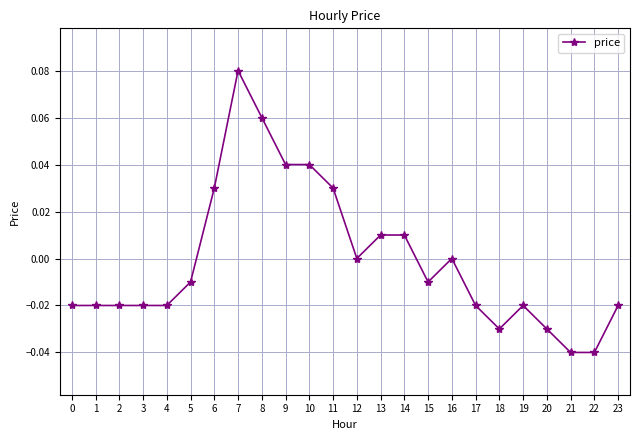

Which category has the highest value across all series?

7